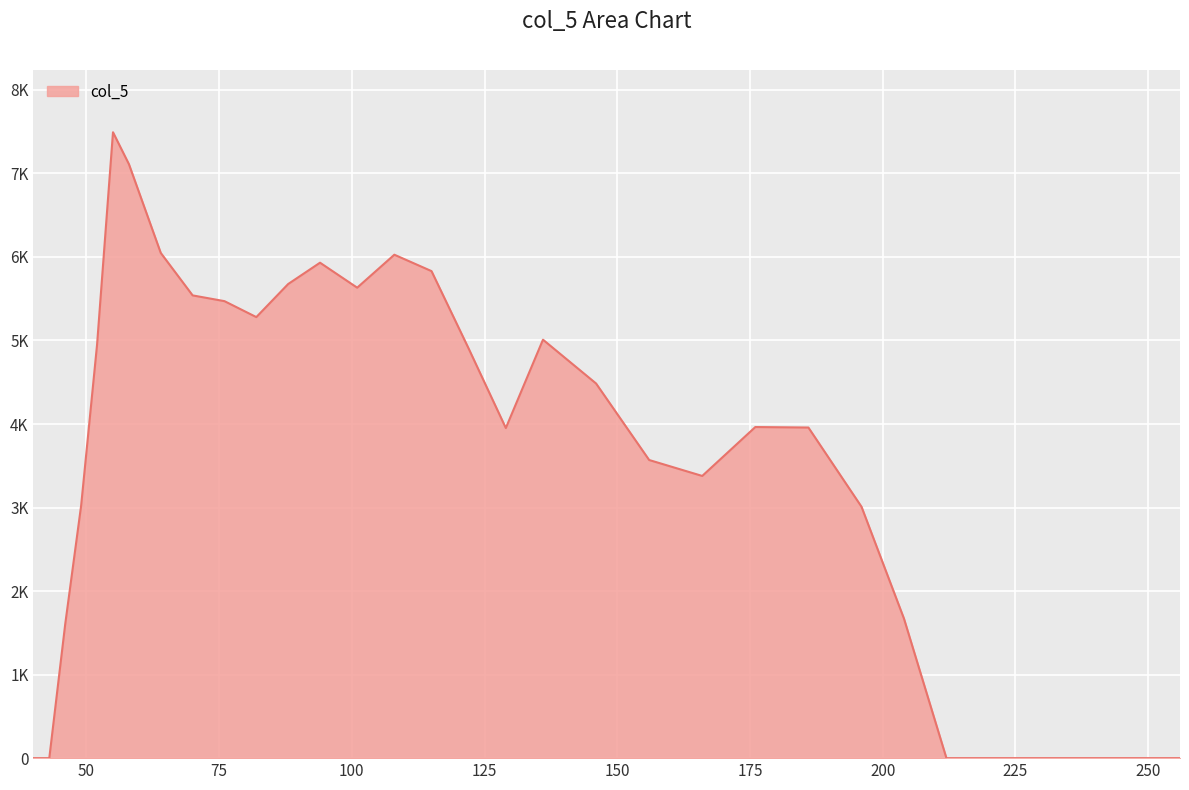

Does the chart have visible grid lines?

Yes